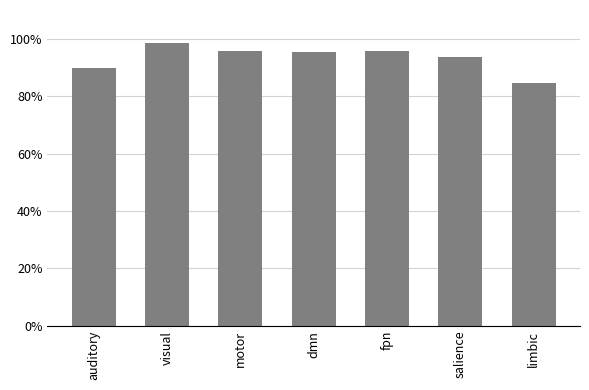

Reading right to left, what are all the values shown in this chart?

0.8	0.9	1.0	1.0	1.0	1.0	0.9